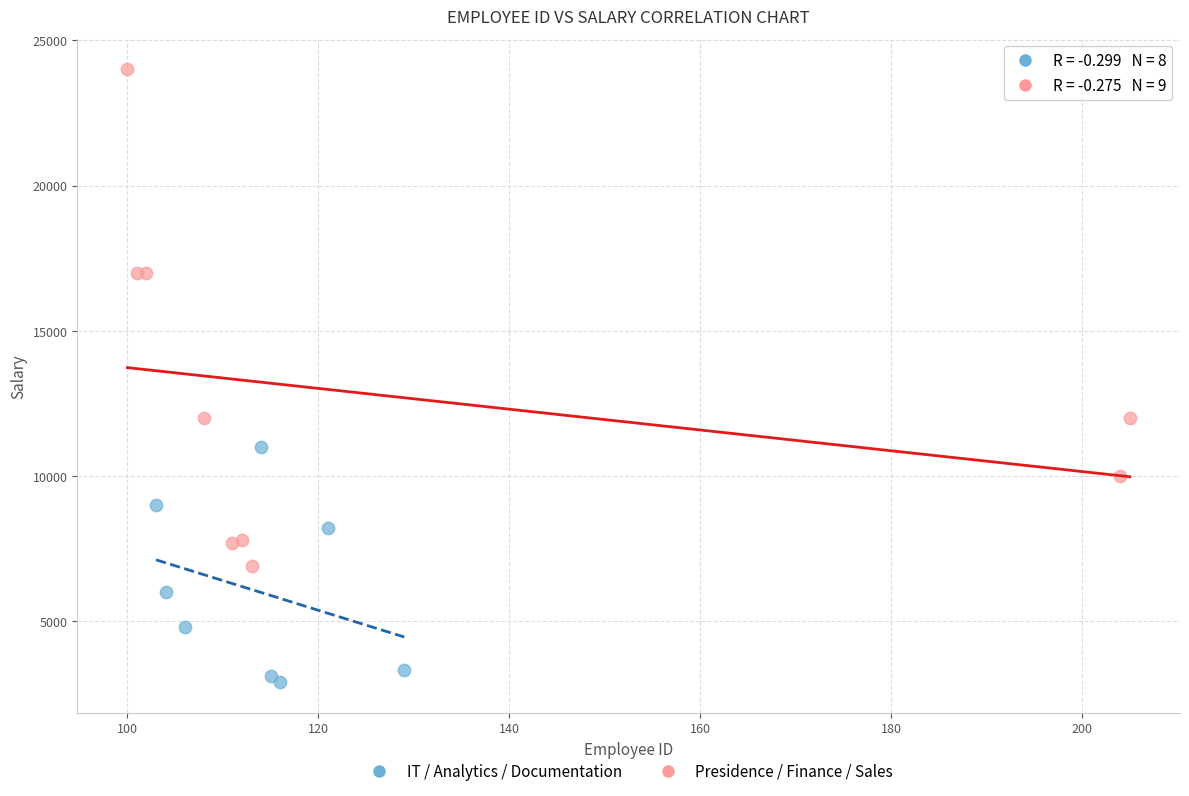

Which series contains the highest Y value?

Presidence / Finance / Sales